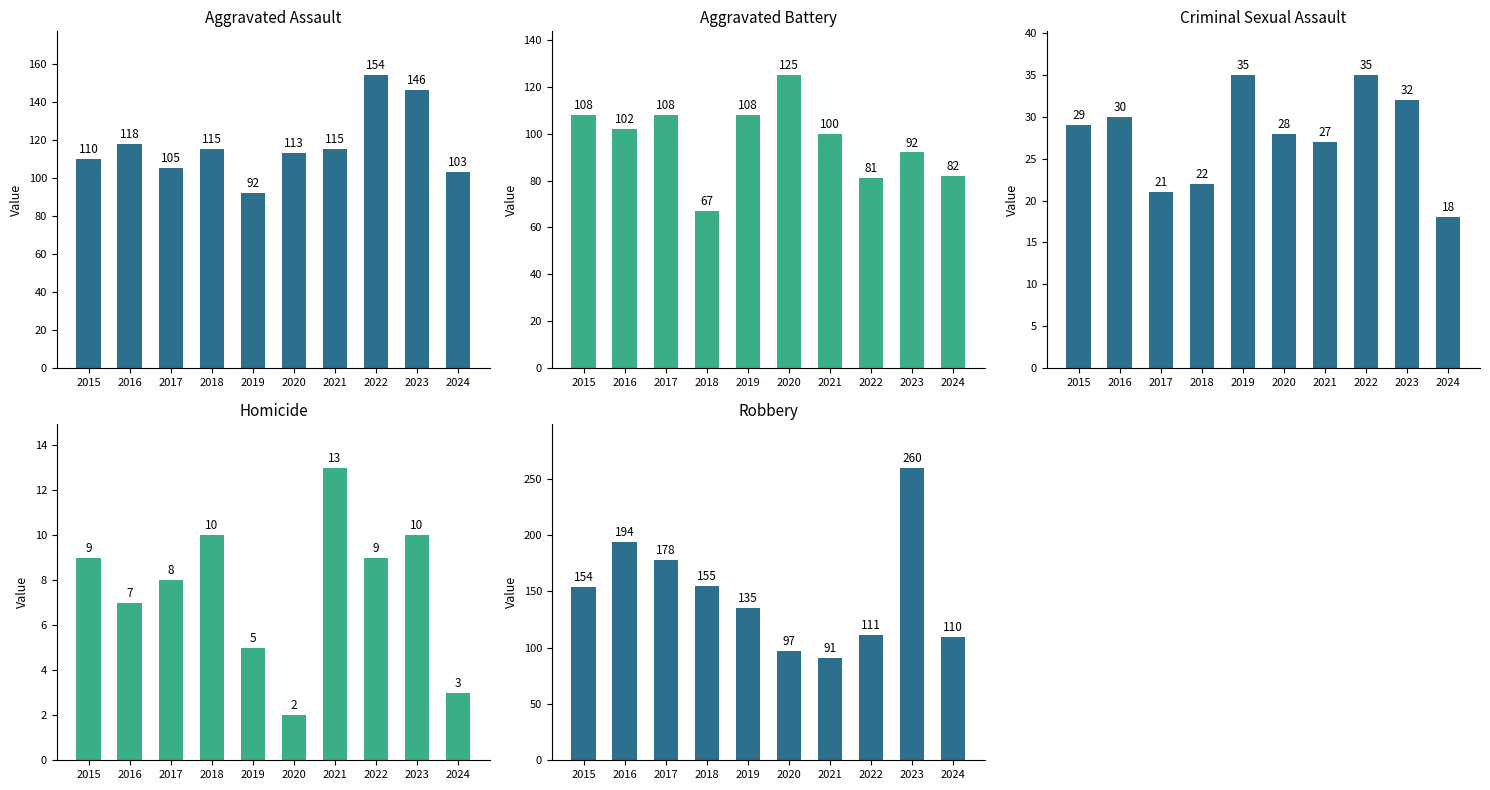

What is the smallest value displayed?

2